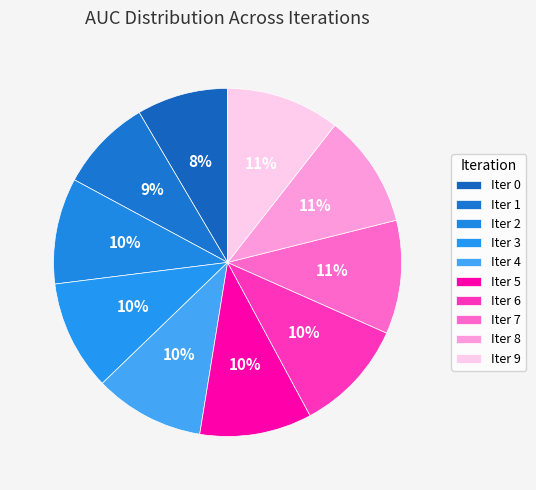

Rank the categories by value from highest to lowest.

9, 7, 8, 6, 5, 3, 4, 2, 1, 0